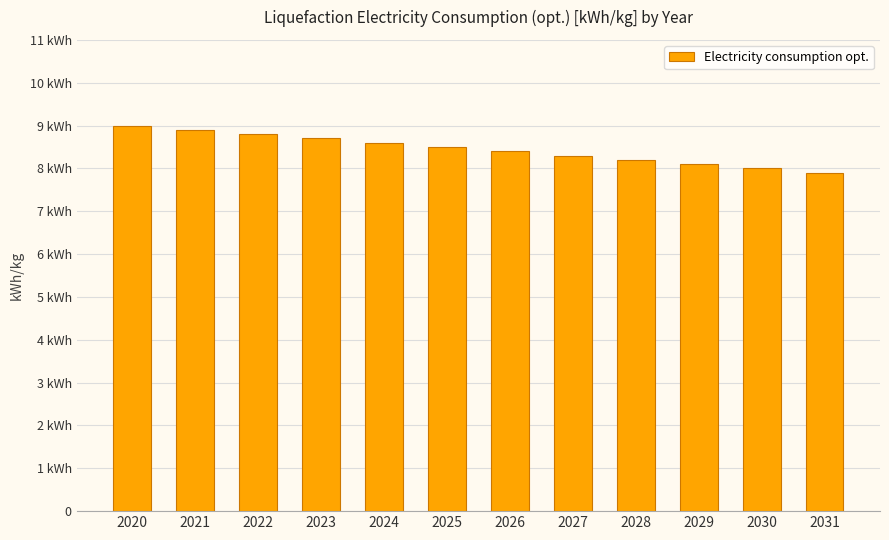

Does the chart contain any negative values?

No